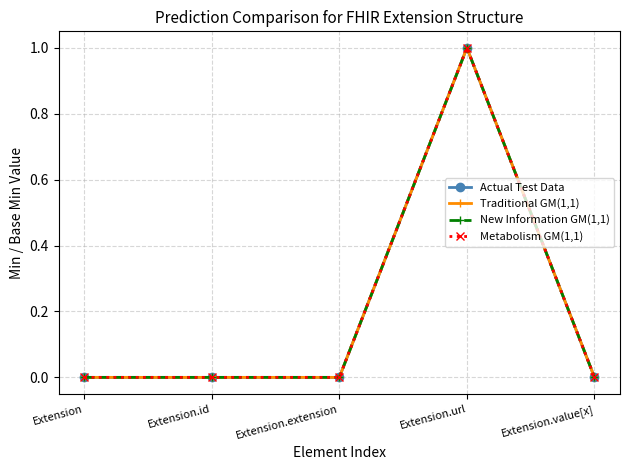

Is this an area chart (filled region under the line)?

No